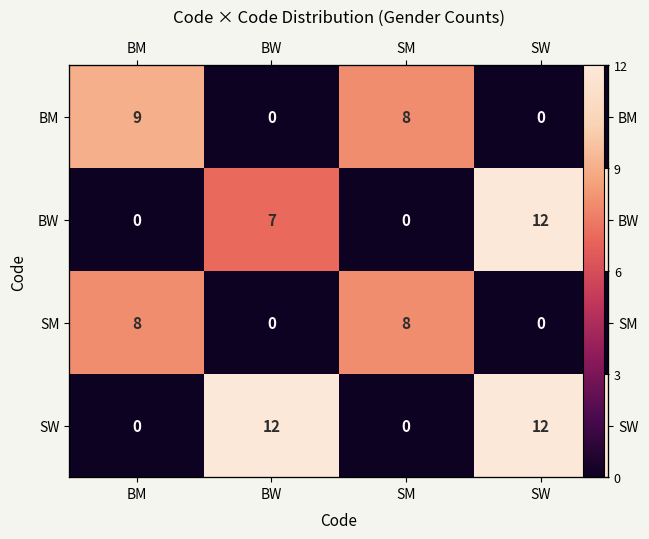

True or false: SM has a value of 8 at BM.

True